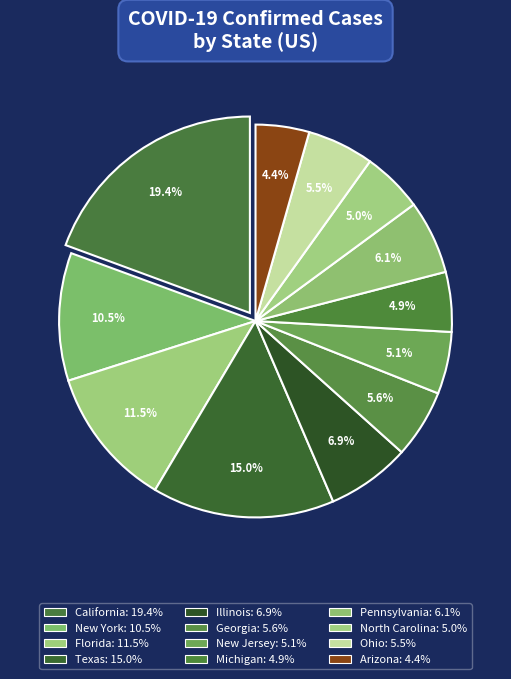

Count the number of slices in the pie.

12